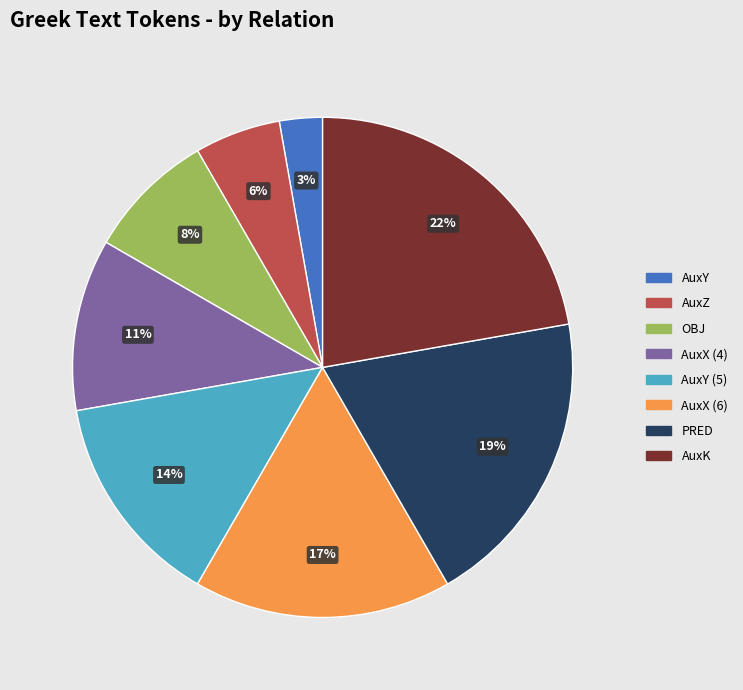

Is there a majority slice in this chart?

No